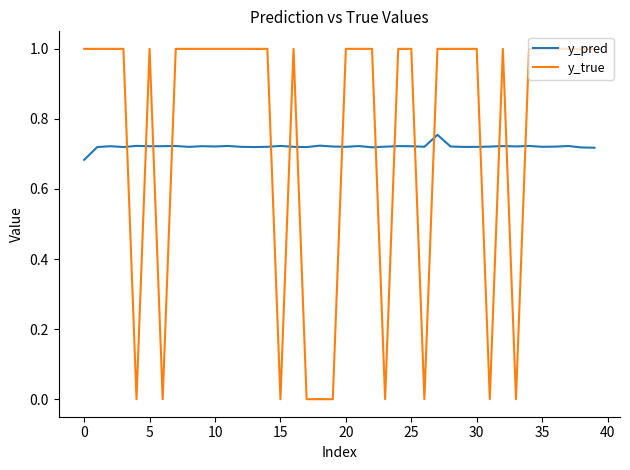

Which series has the largest total across all categories?

y_true